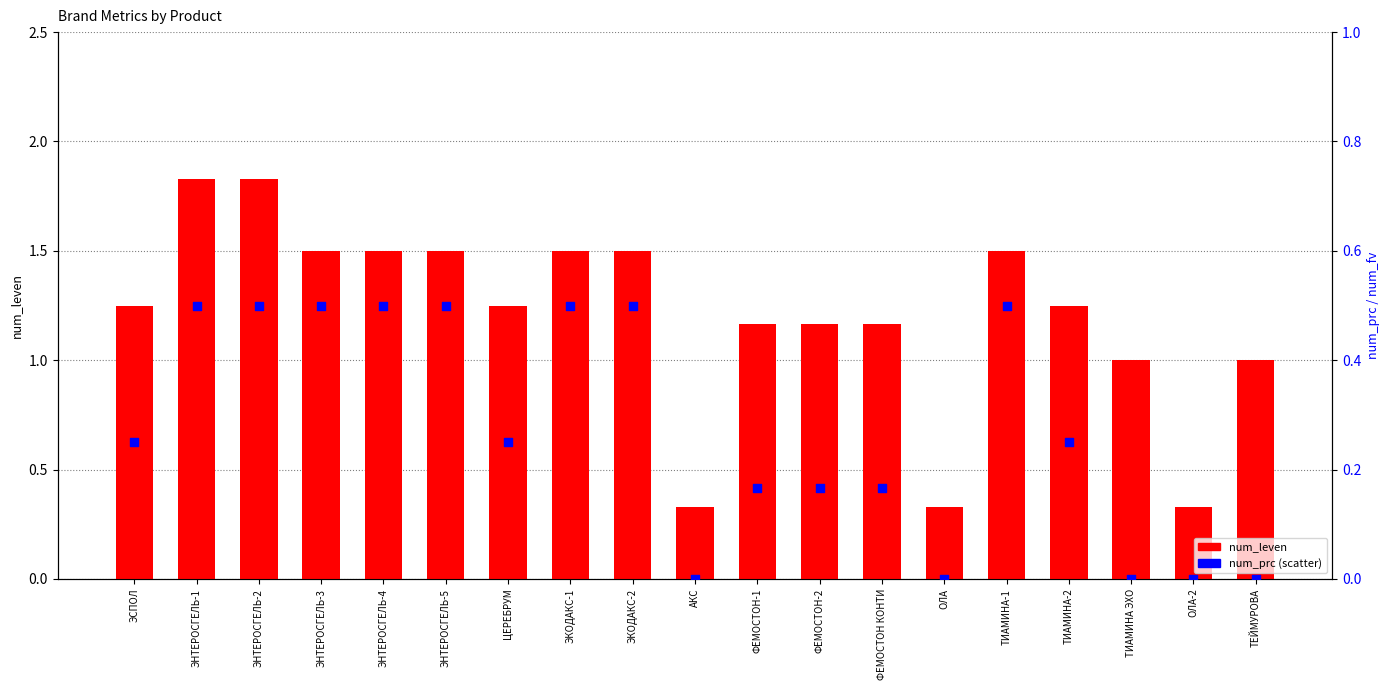

What is the total value across all series at ФЕМОСТОН КОНТИ?

1.3